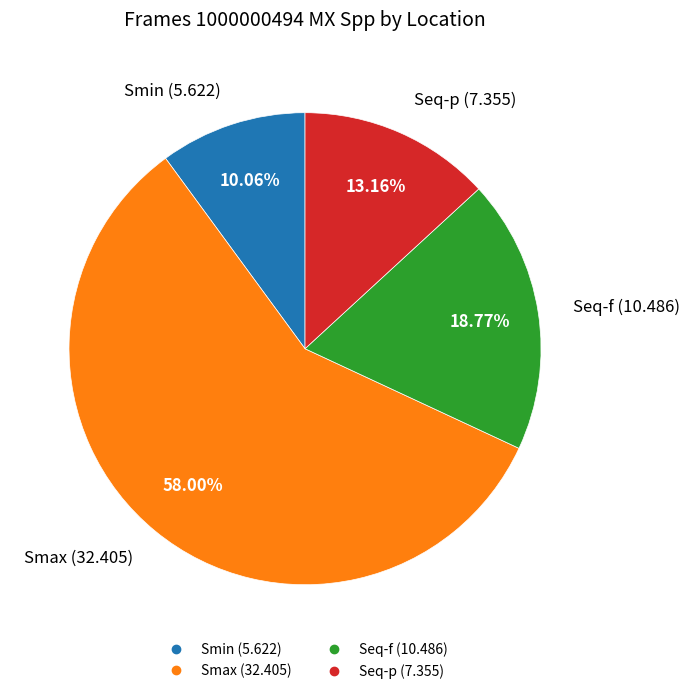

Which category has the smallest portion of the pie?

Smin